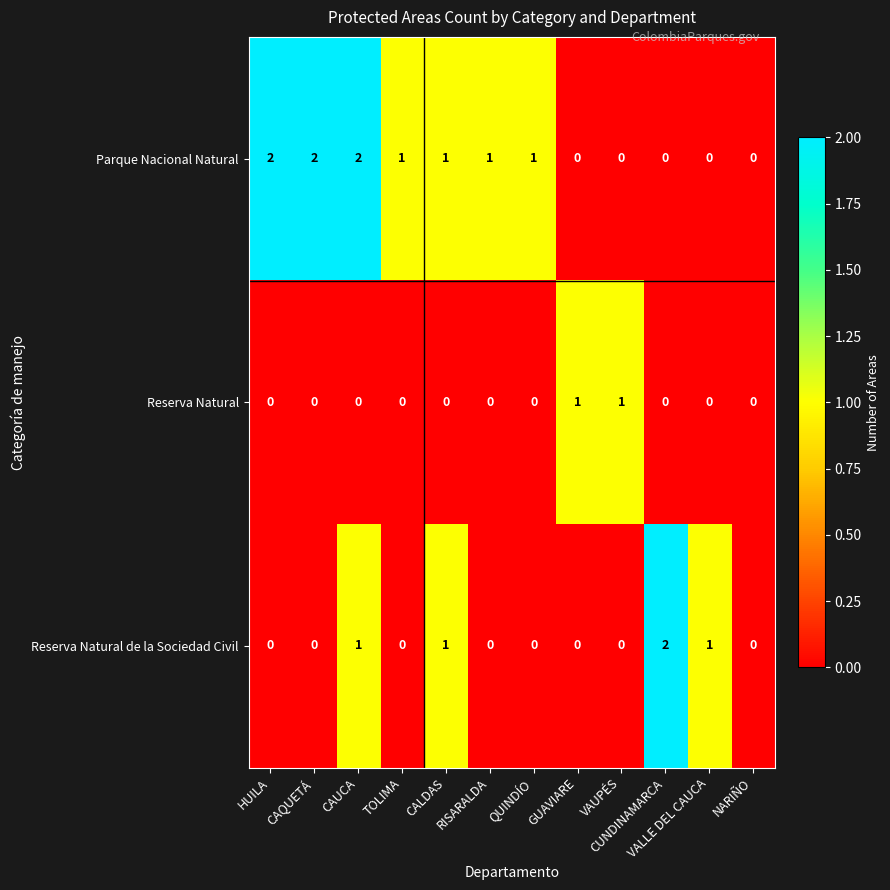

At which label does Parque Nacional Natural first exceed 1?

HUILA